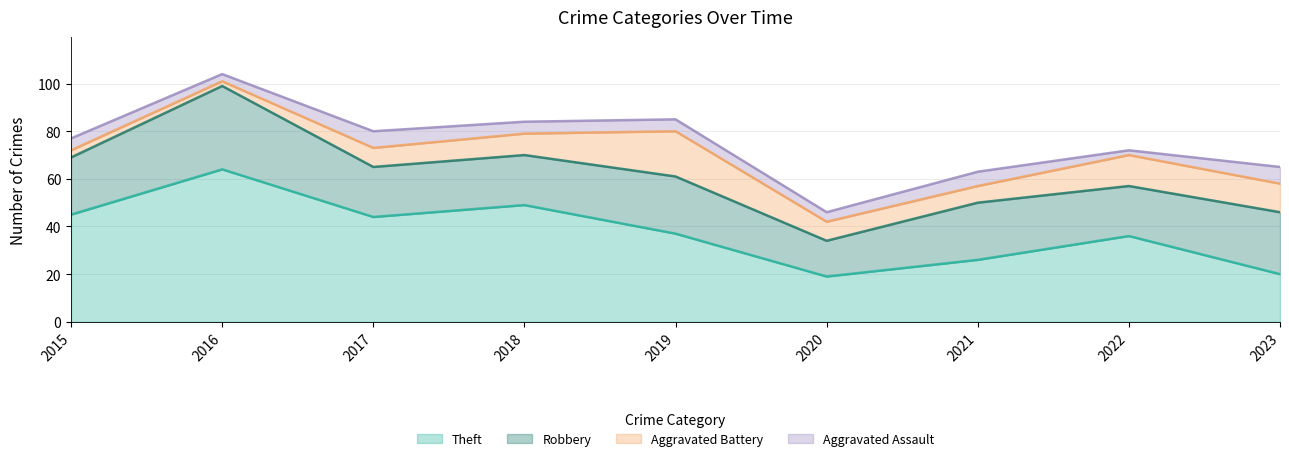

Reading left to right, extract all data points from this chart.

Theft: 2015=45	2016=64	2017=44	2018=49	2019=37	2020=19	2021=26	2022=36	2023=20
Robbery: 2015=24	2016=35	2017=21	2018=21	2019=24	2020=15	2021=24	2022=21	2023=26
Aggravated Battery: 2015=3	2016=2	2017=8	2018=9	2019=19	2020=8	2021=7	2022=13	2023=12
Aggravated Assault: 2015=5	2016=3	2017=7	2018=5	2019=5	2020=4	2021=6	2022=2	2023=7